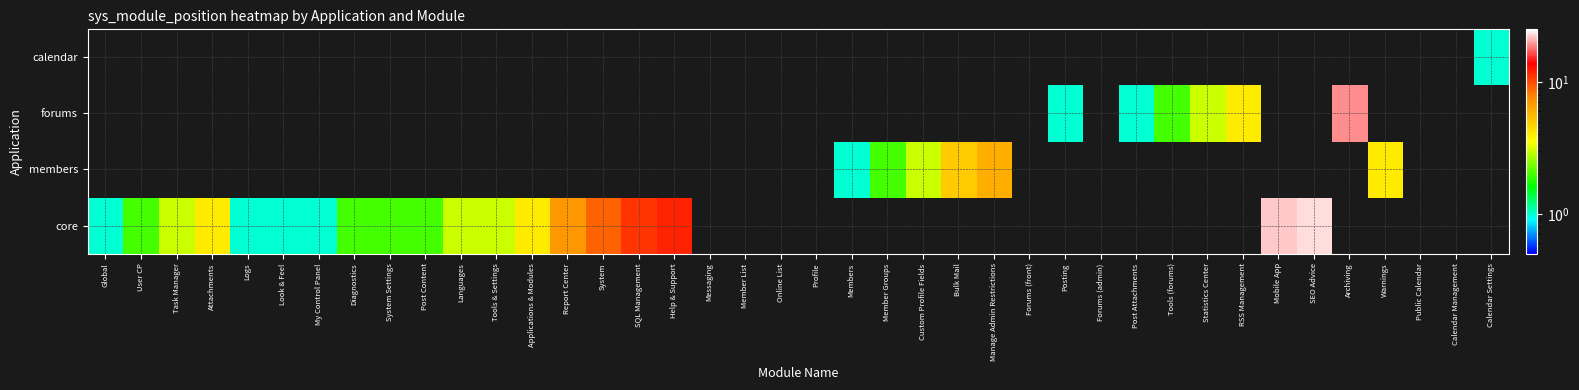

Where is core nearest to the value 12?

Help & Support